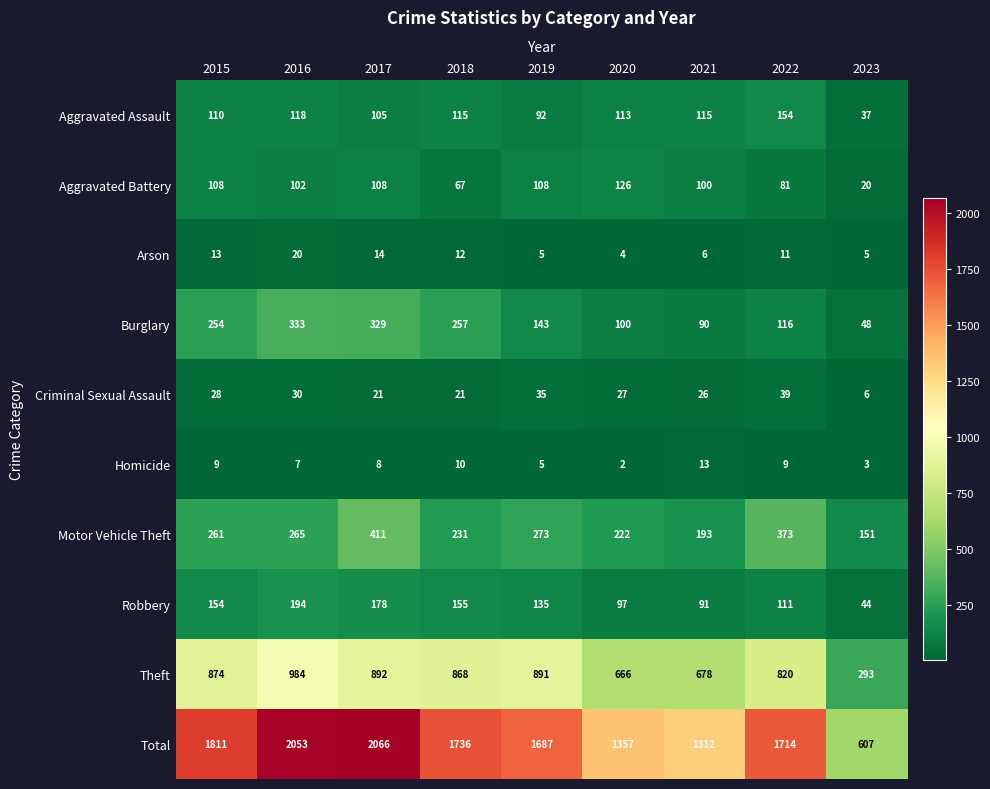

At which label does Total first exceed 1714?

2015